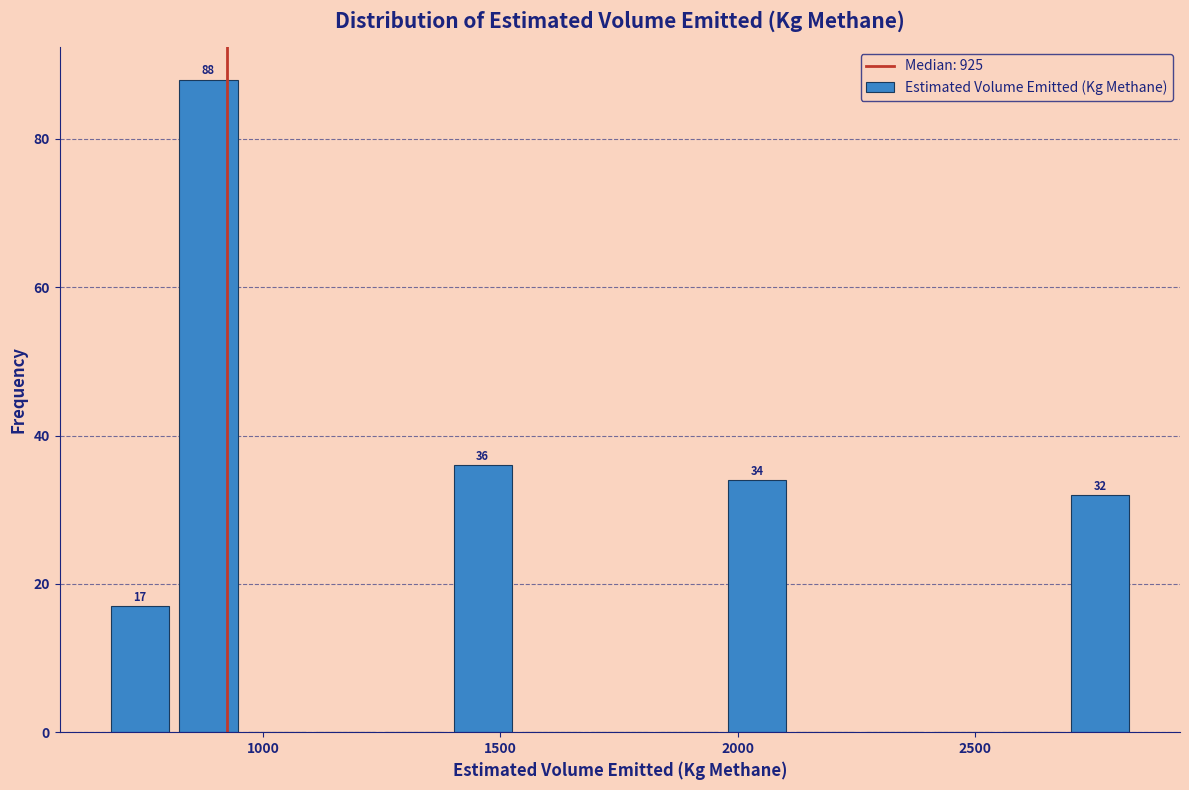

Around what value on the x-axis is the tallest bar? Give the approximate position of its centre, as read against the axis.

900